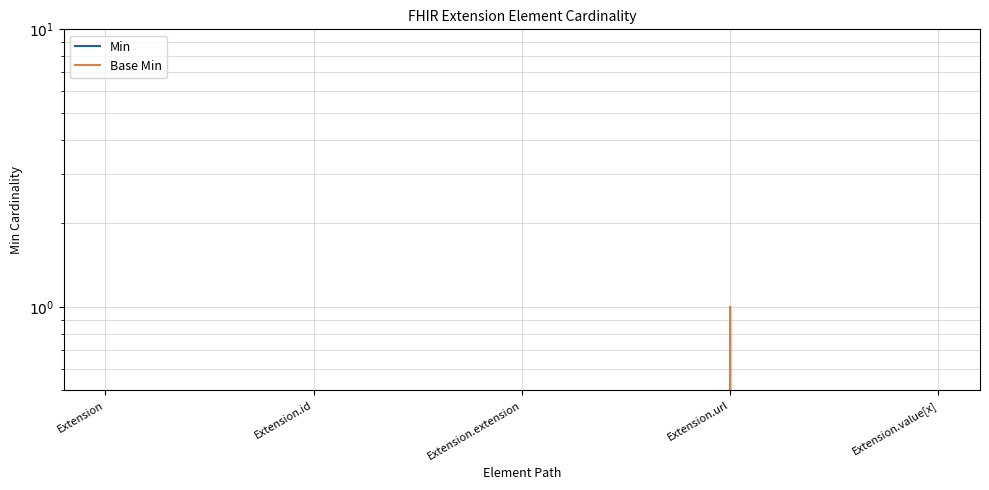

At which label does Base Min reach its minimum?

Extension